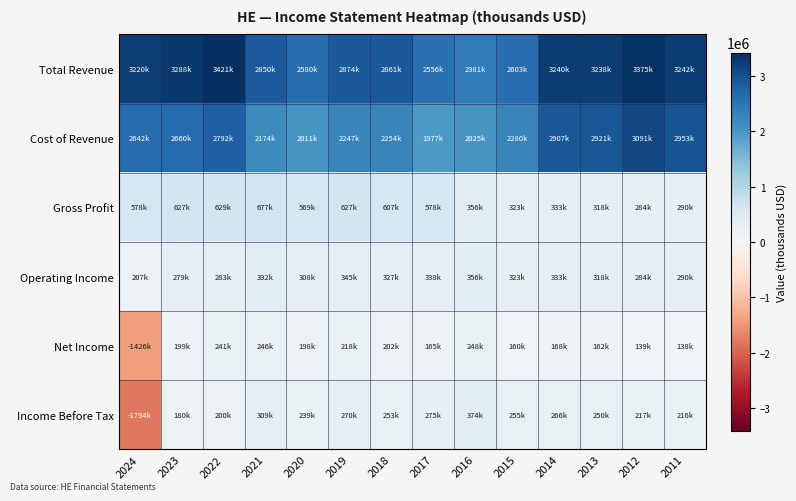

Which series has the largest range (max minus min)?

Income Before Tax